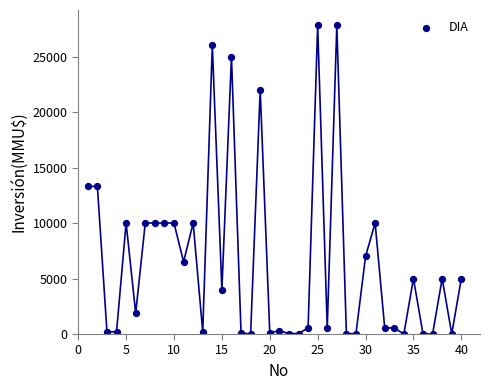

What is the range of Y values (max minus min)?

27800